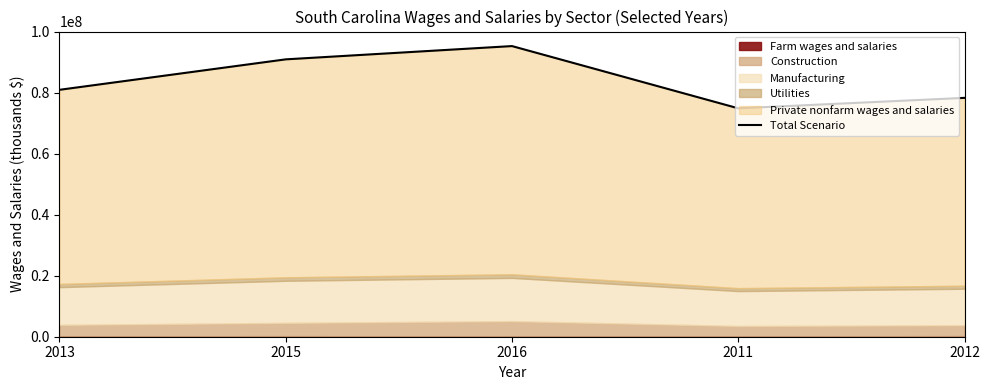

Is it true that the value at 2016 is 95309140?

True